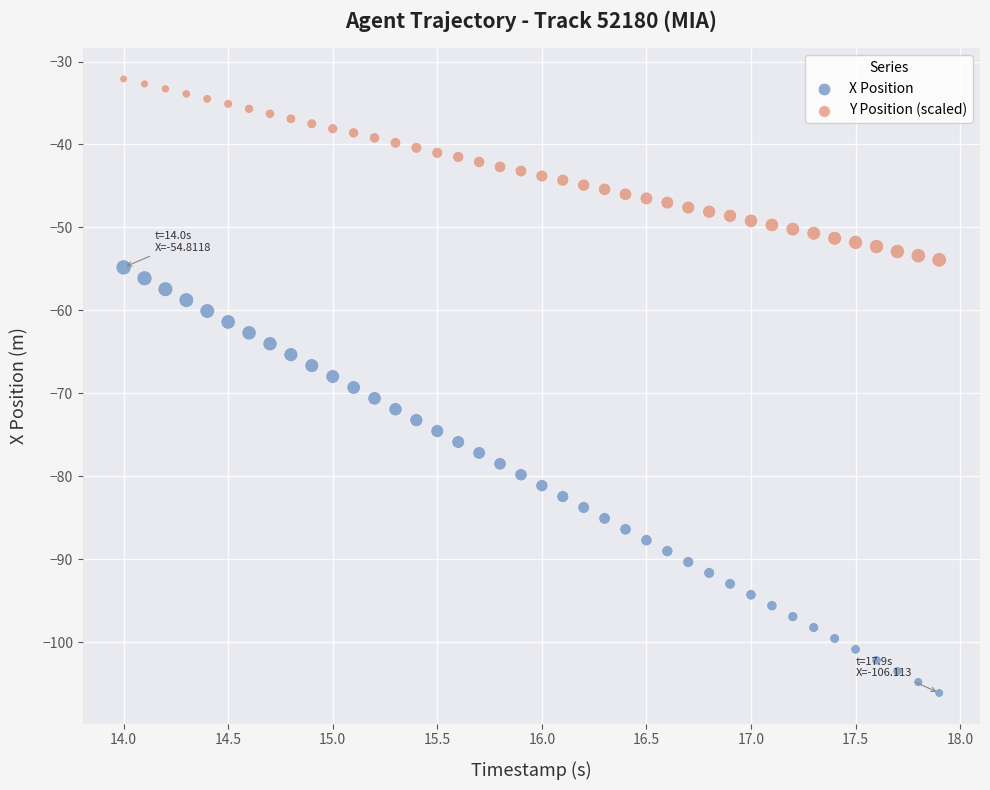

Across all data points, what is the range of Y values (max minus min)?

74.0